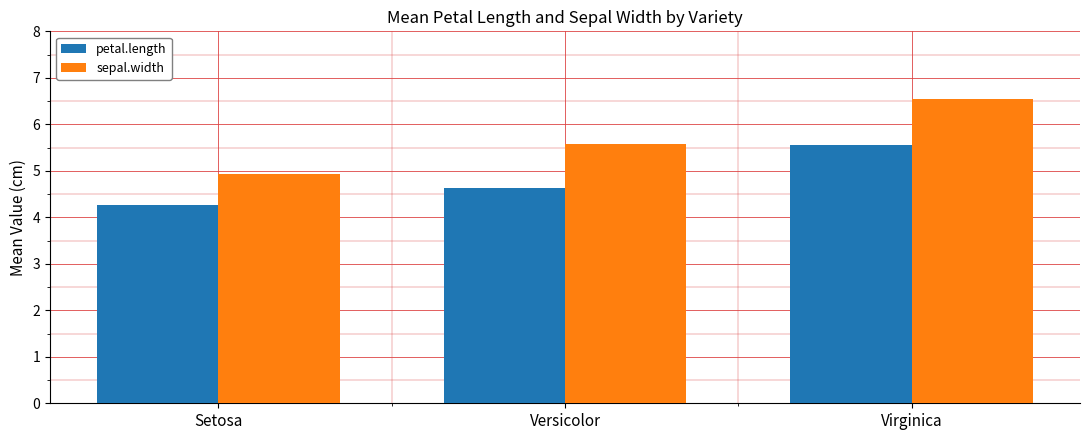

At how many categories does at least one series exceed 4?

3